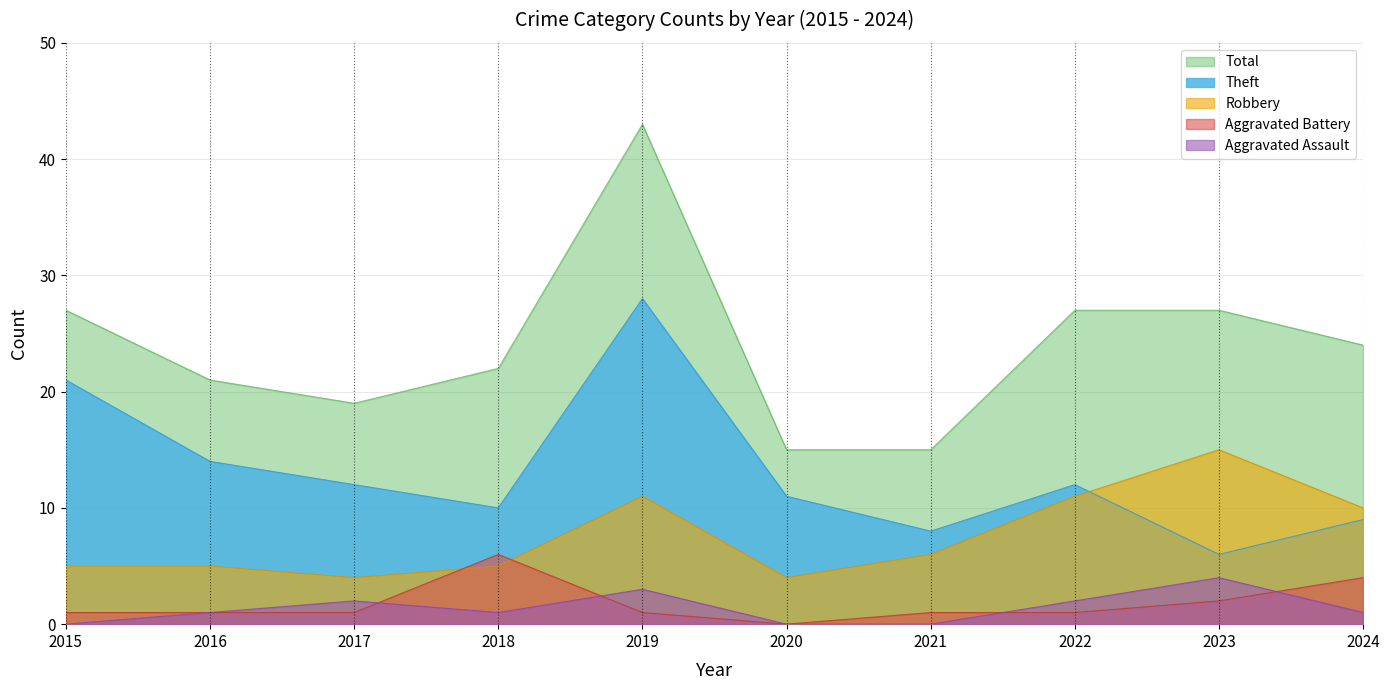

True or false: Aggravated Battery and Total intersect in this chart.

False